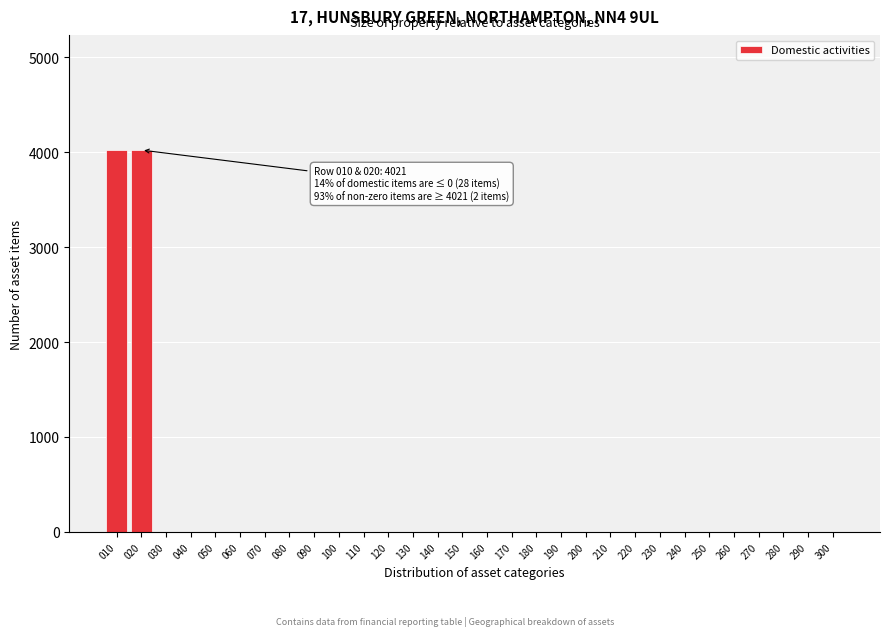

Reading left to right, extract all data points from this chart.

010=4021	020=4021	030=0	040=0	050=0	060=0	070=0	080=0	090=0	100=0	110=0	120=0	130=0	140=0	150=0	160=0	170=0	180=0	190=0	200=0	210=0	220=0	230=0	240=0	250=0	260=0	270=0	280=0	290=0	300=0